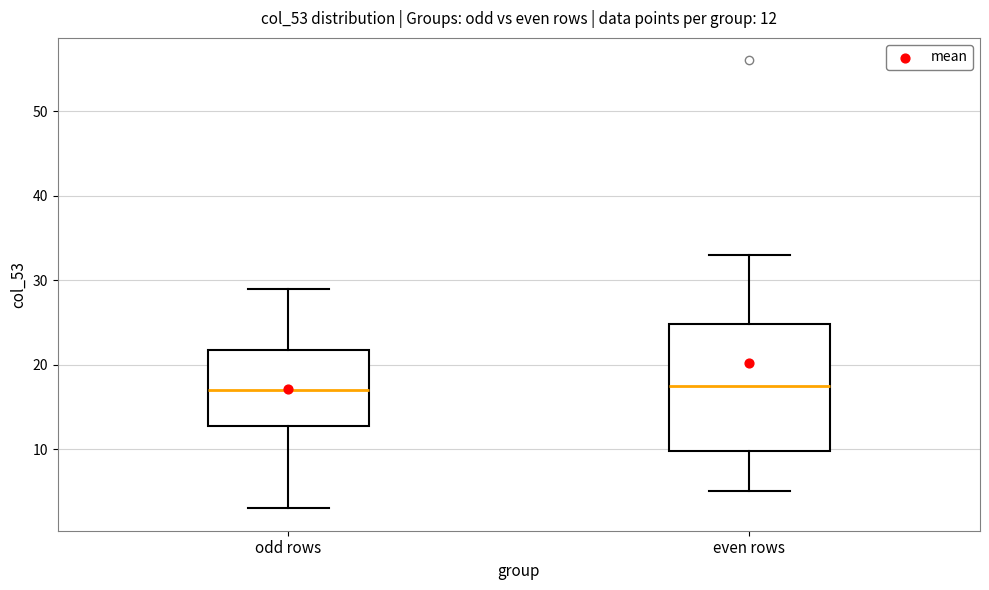

Which box is the tallest, from its lower edge to its upper edge?

even rows